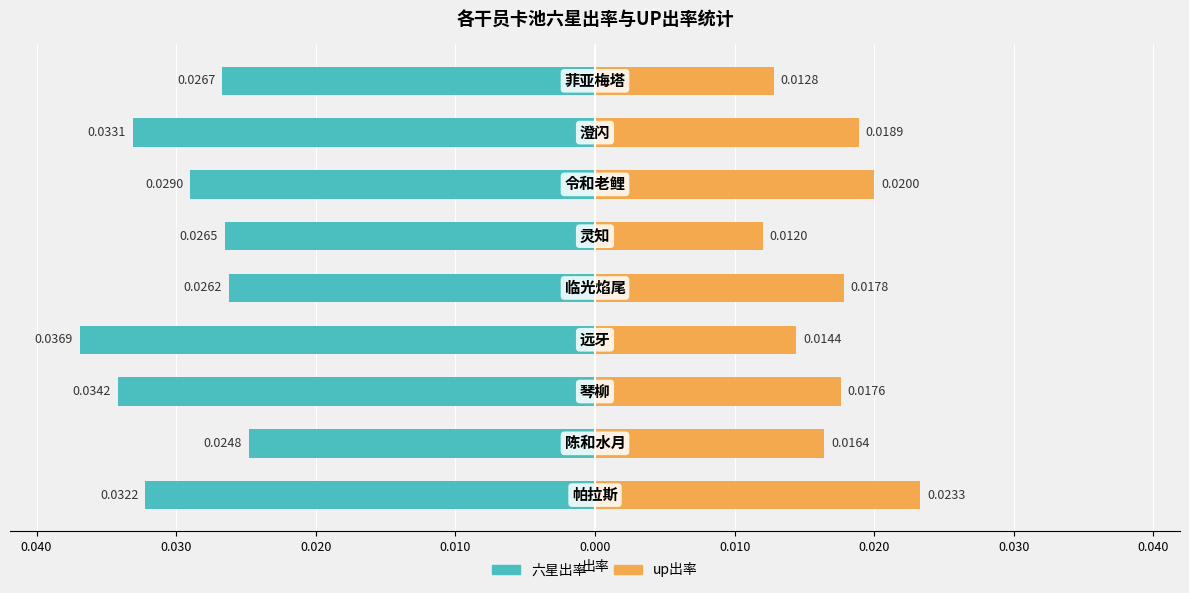

What are all the series names shown in the legend?

六星出率, up出率